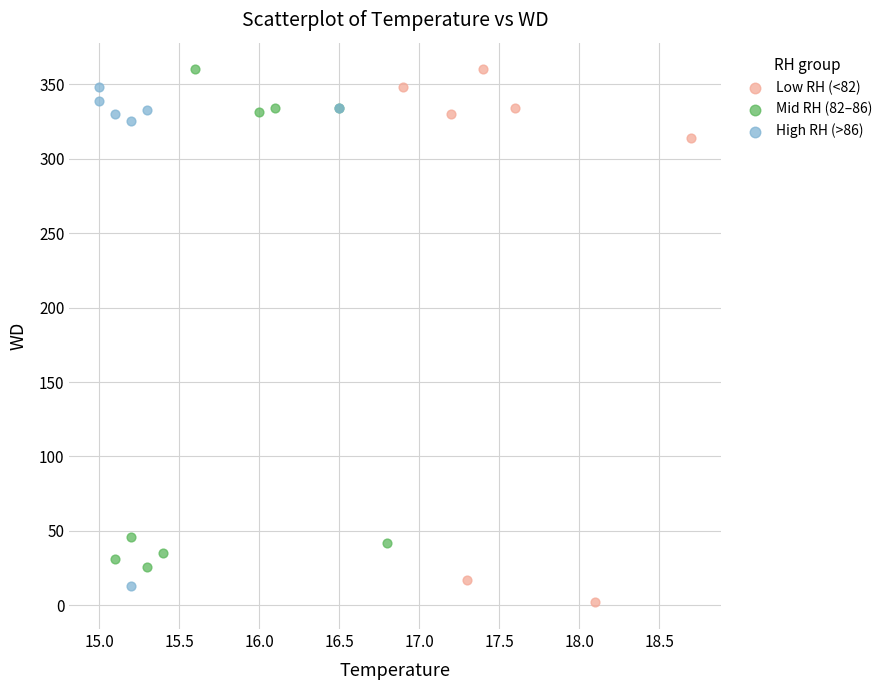

Which series has the largest Y range (max minus min)?

Low RH (<82)